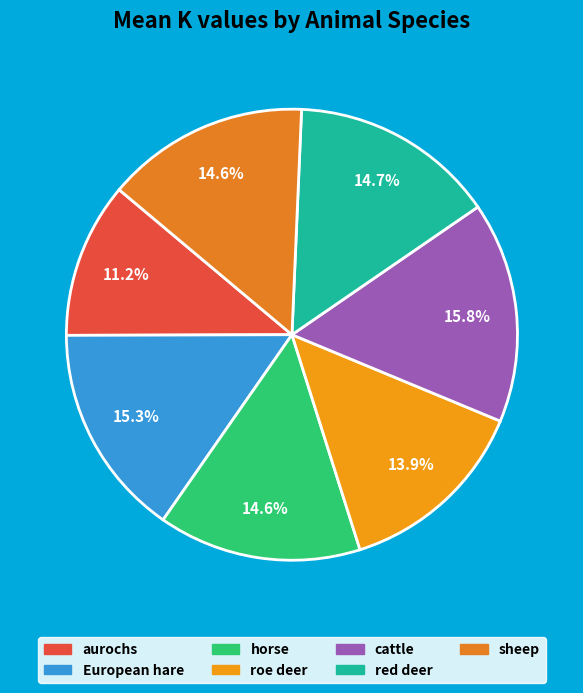

Combined, do sheep and aurochs account for over 50%?

No